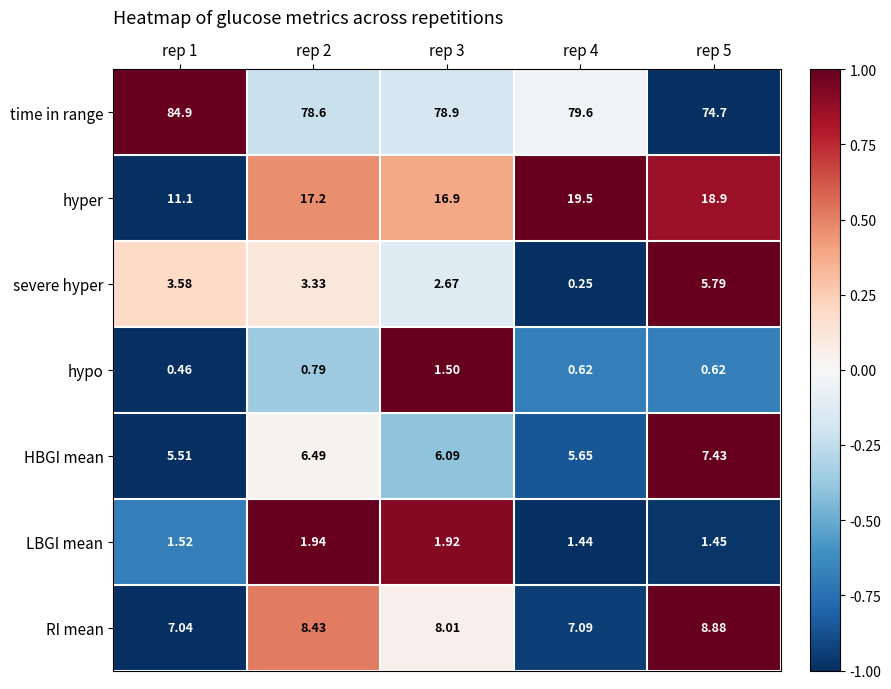

List the series in order of their peak value, highest first.

time in range, hyper, RI mean, HBGI mean, severe hyper, LBGI mean, hypo